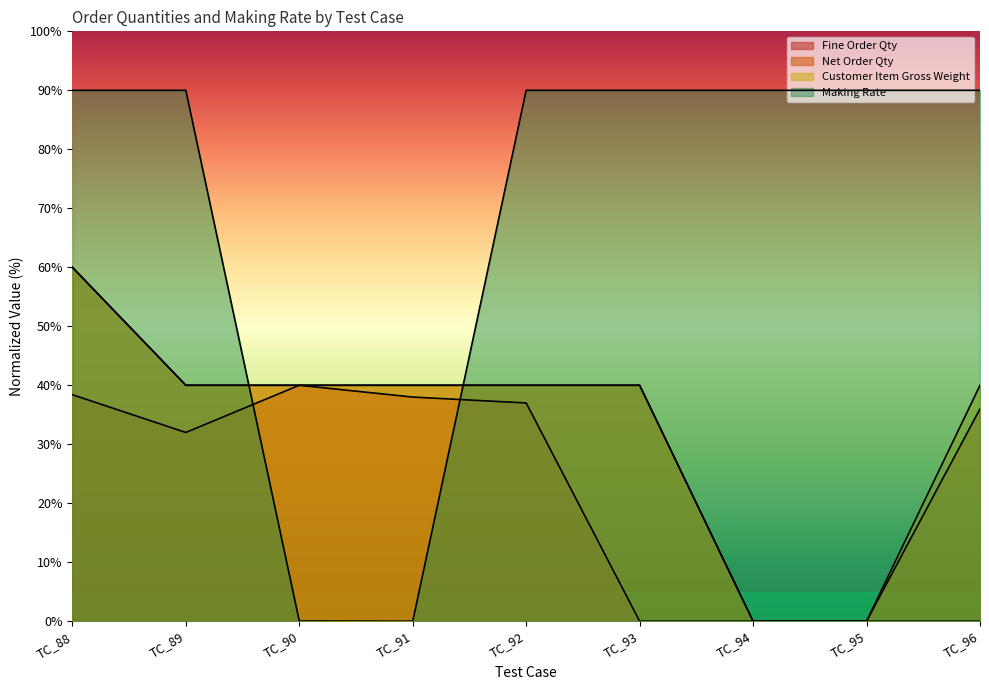

What is the difference between the highest and lowest values at TC_96?

90.0